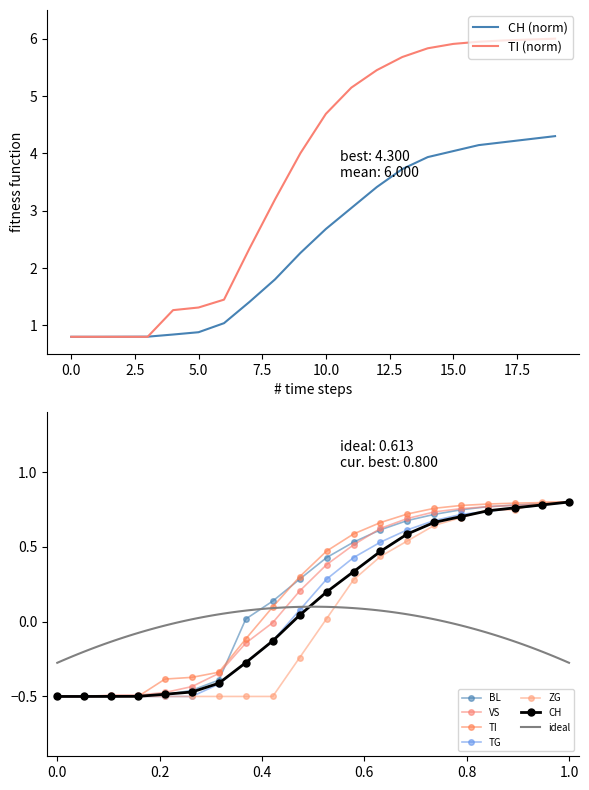

What is the difference between the second highest and second lowest values in the TI series?

1.3